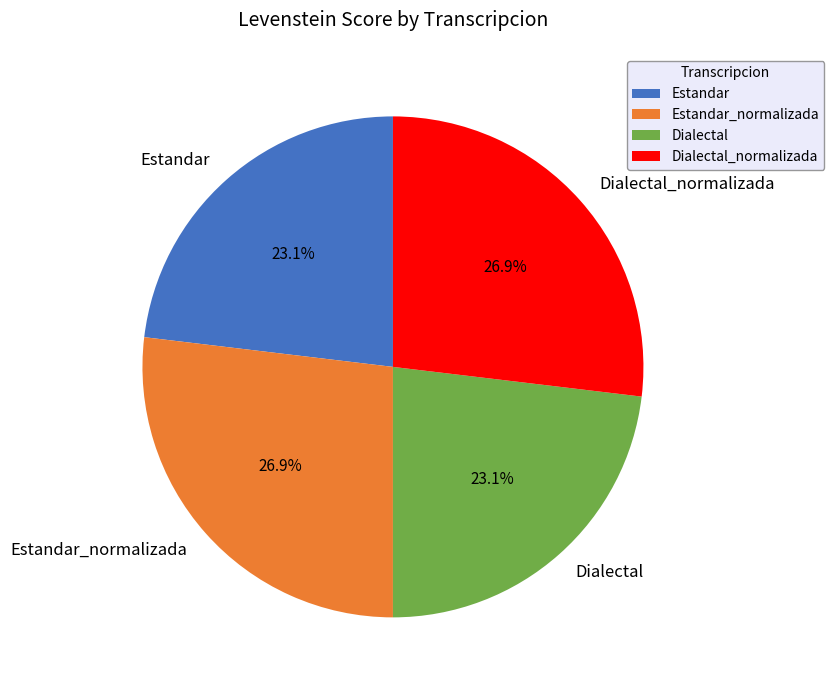

Is it true that Dialectal is 23% of the pie?

True